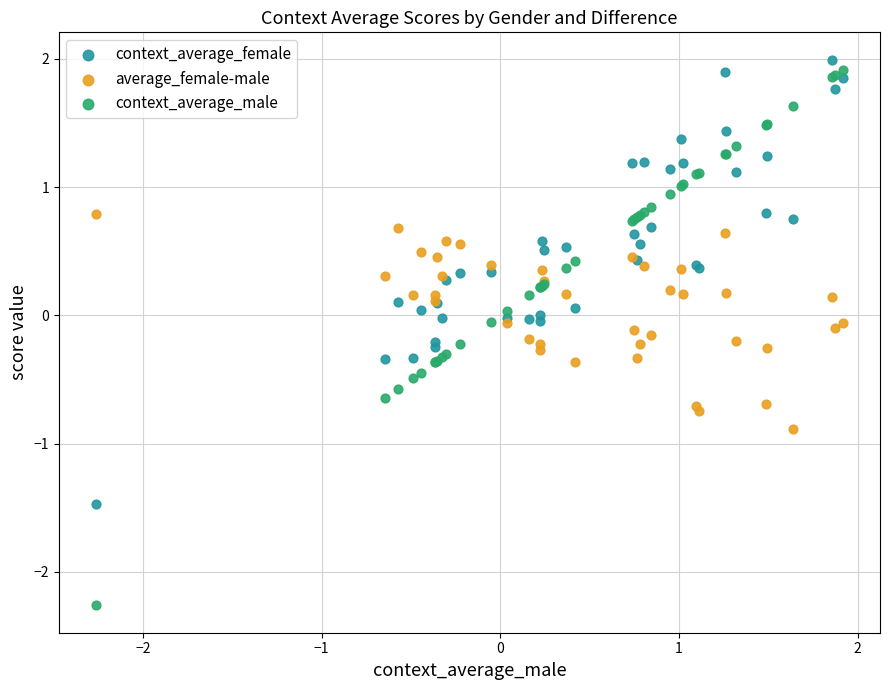

Which series contains the lowest Y value?

context_average_male